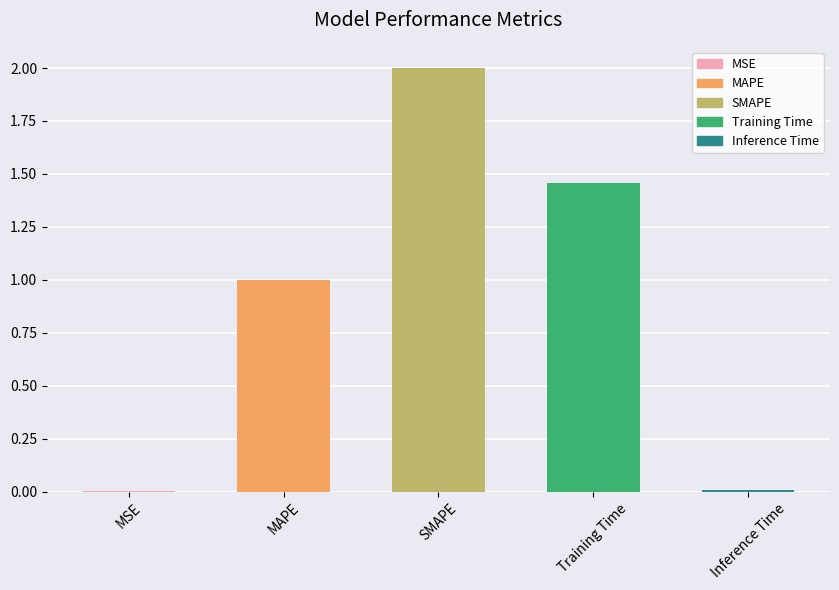

Is it true that the value at Training Time is 0.7?

False